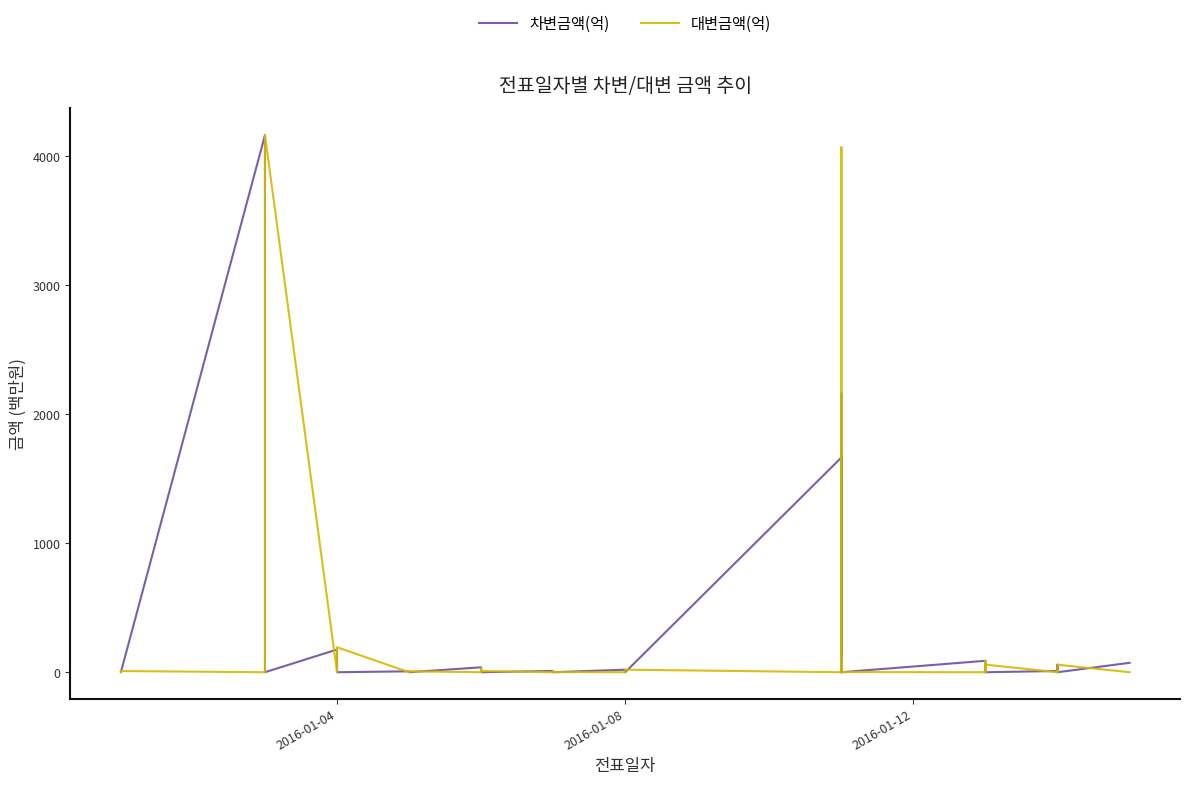

Which series has the largest total across all categories?

차변금액(억)